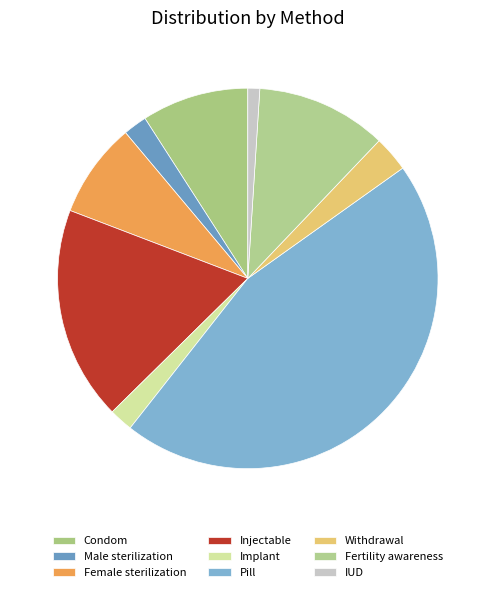

True or false: Female sterilization accounts for 8% of the total.

True